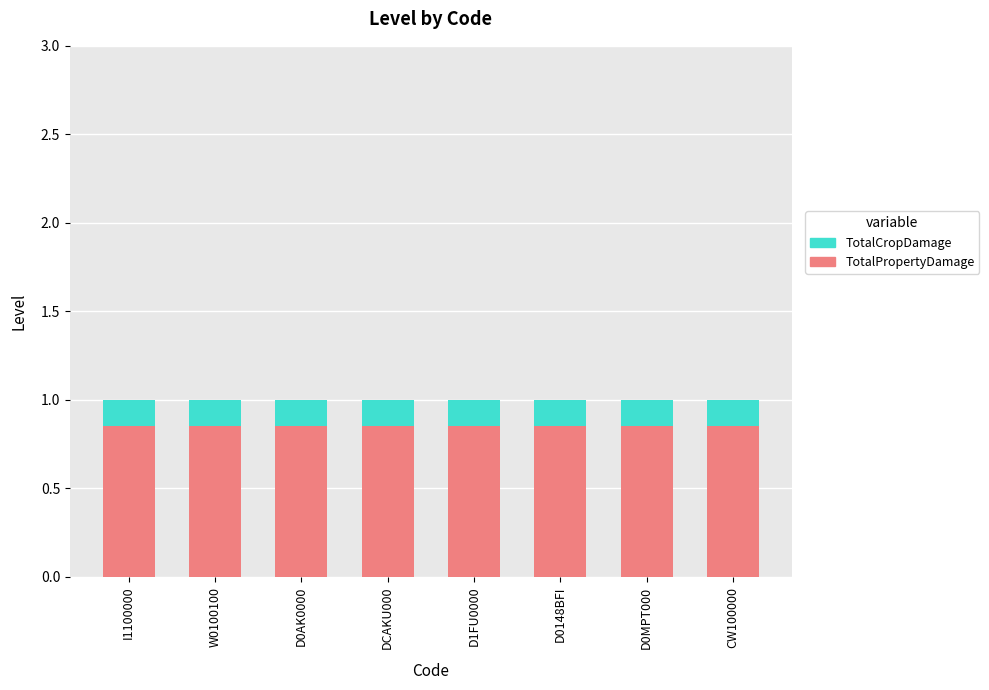

The TotalPropertyDamage series shows 0.4 at CW100000. True or false?

False